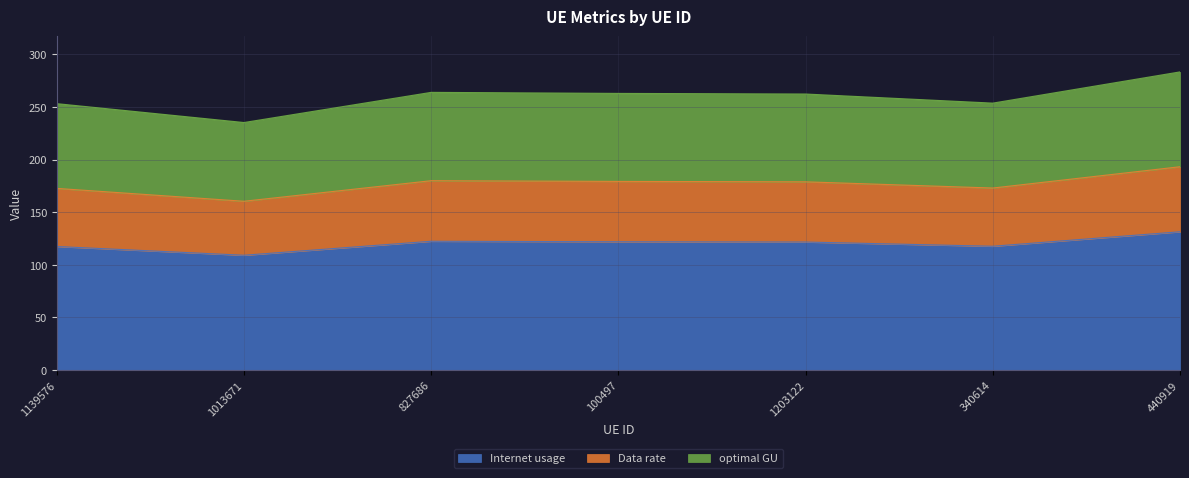

True or false: Data rate and optimal GU intersect in this chart.

False